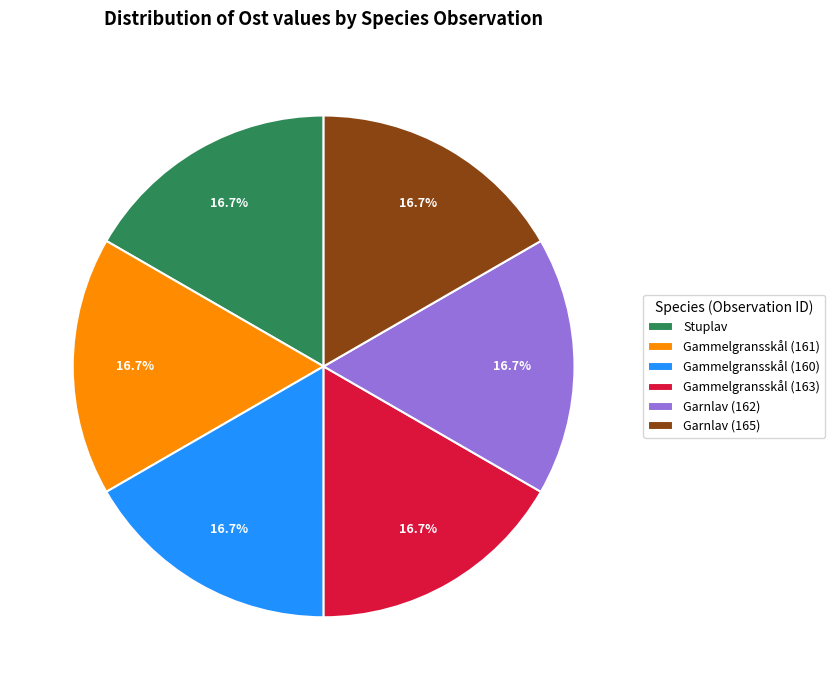

Combined, do Gammelgransskål (161) and Garnlav (165) account for over 50%?

No